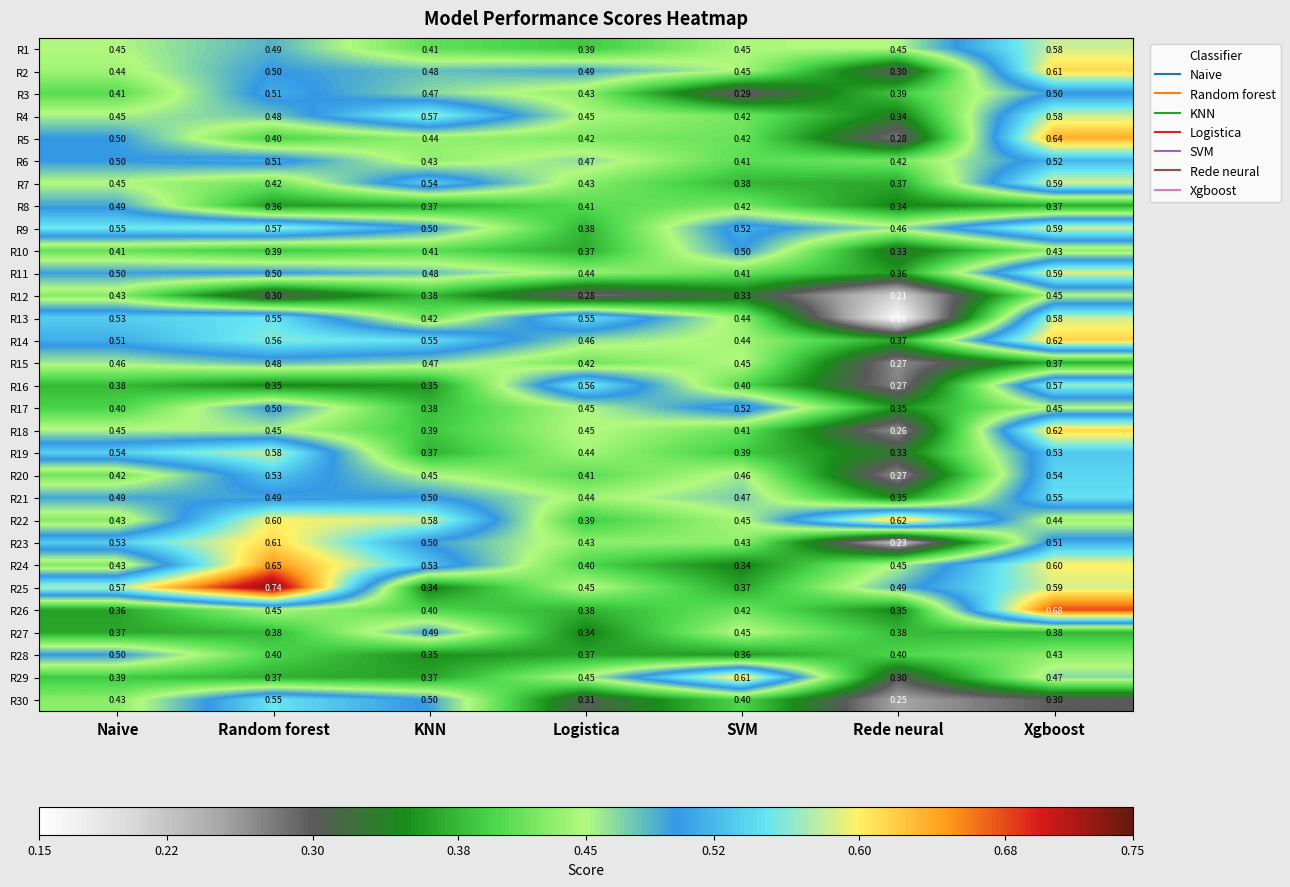

Where is R26 nearest to the value 0?

Rede neural